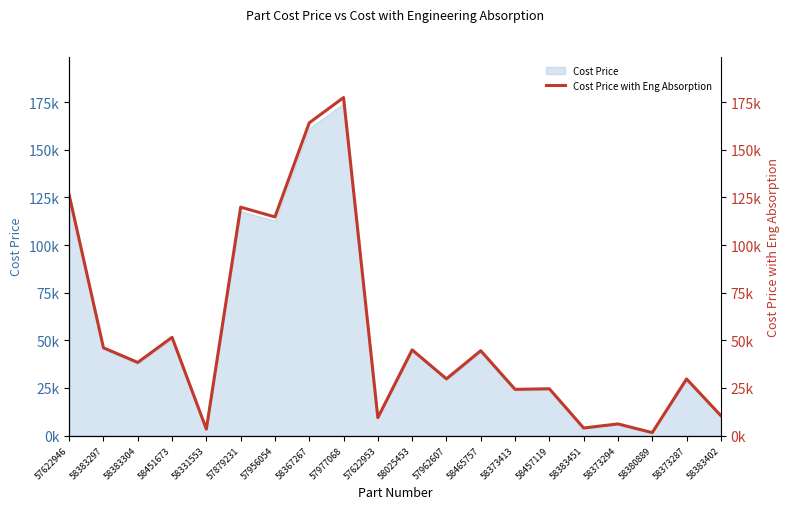

Reading right to left, extract all data points from this chart.

58383402=10455.2	58373287=29705.5	58380889=1536.0	58373294=6102.4	58383451=3952.1	58457119=24554.3	58373413=24254.9	58465757=44550.9	57962607=29766.7	58025453=44989.8	57622953=9392.1	57977068=177459.8	58367267=164178.3	57956054=114792.5	57879231=119905.7	58331553=3390.4	58451673=51561.3	58383304=38383.5	58383297=46085.2	57622946=126318.9